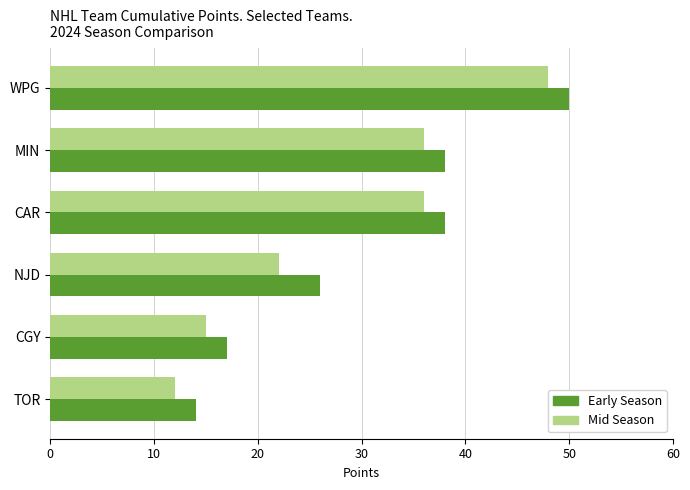

What is the total value across all series at NJD?

48